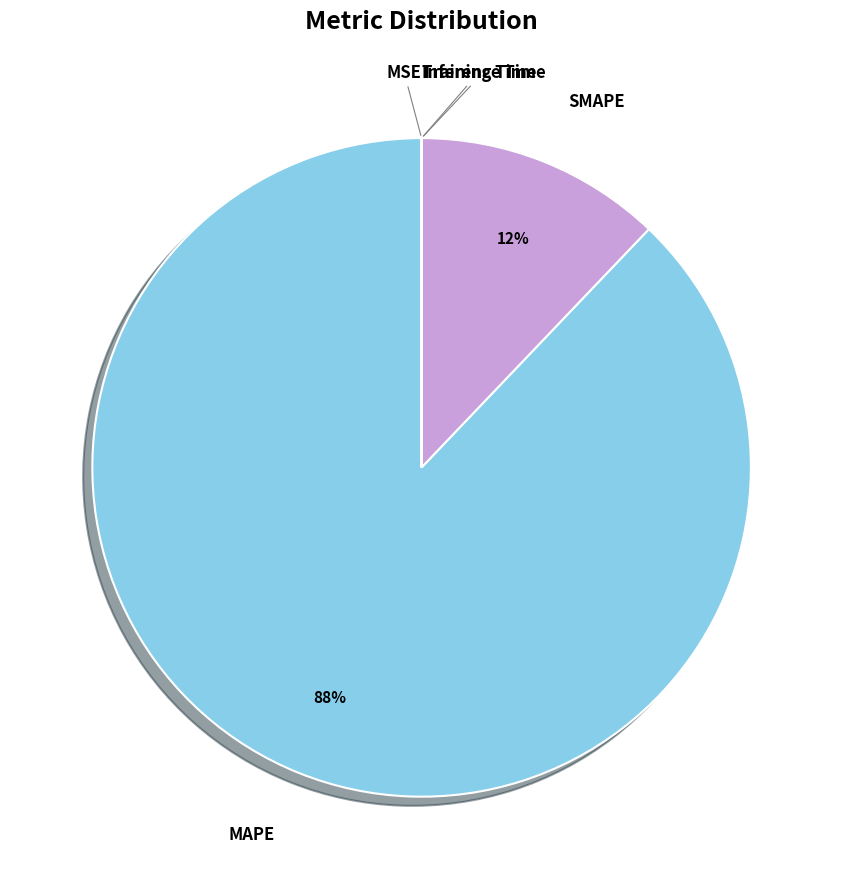

To the nearest percent, what is the average slice percentage?

20%